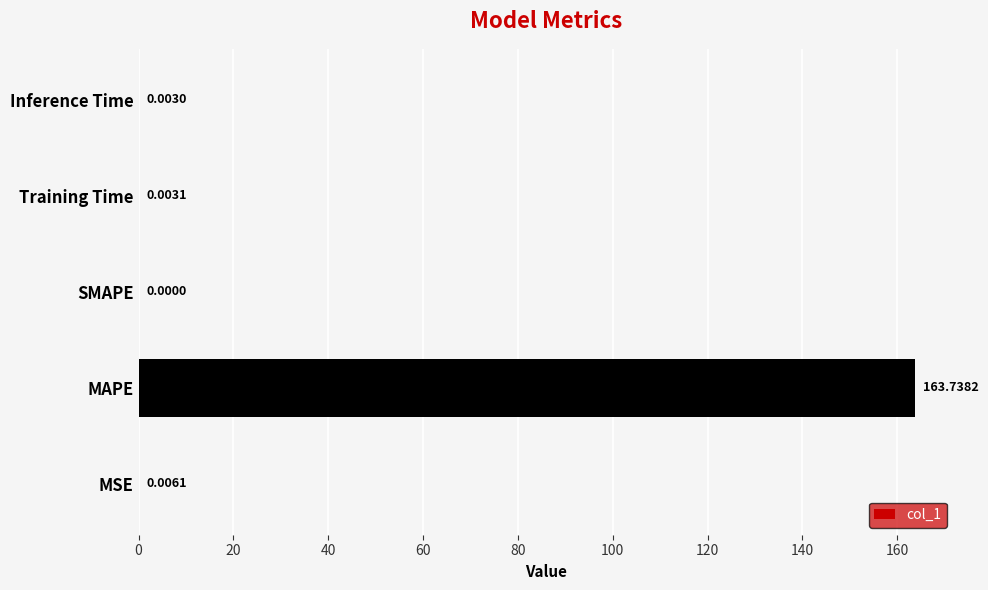

Are the bars horizontal?

Yes